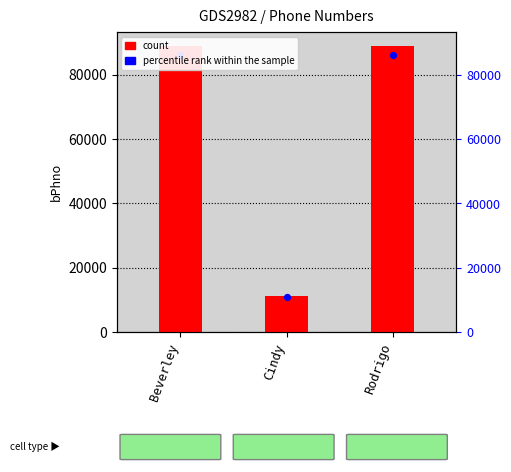

What is the ratio of the value at Cindy to the value at Beverley?

0.1